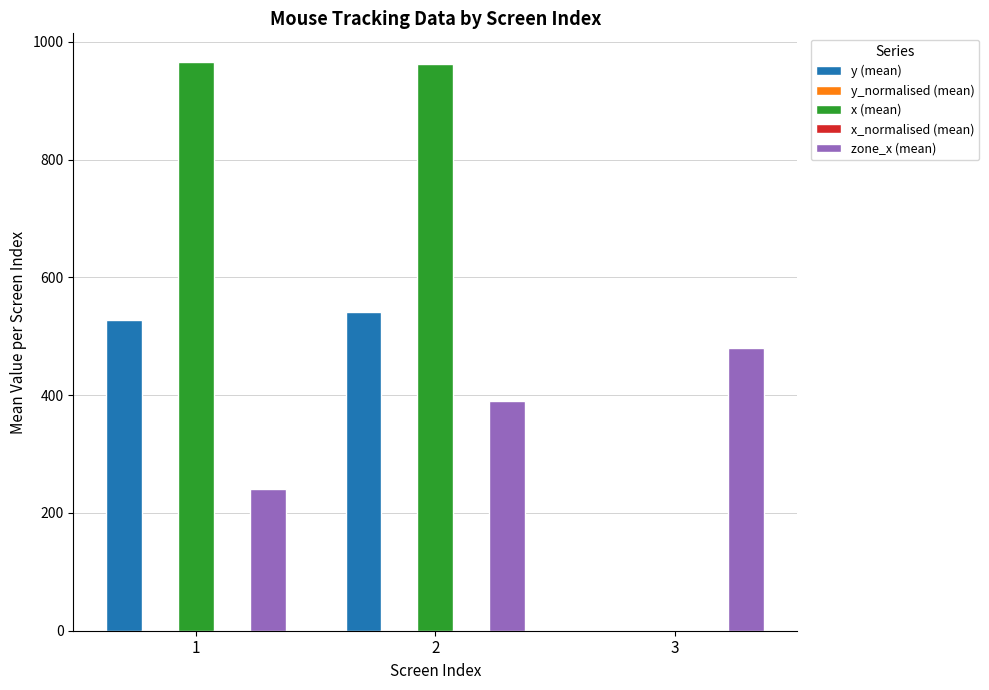

What is the total value across all series at 3?

480.0